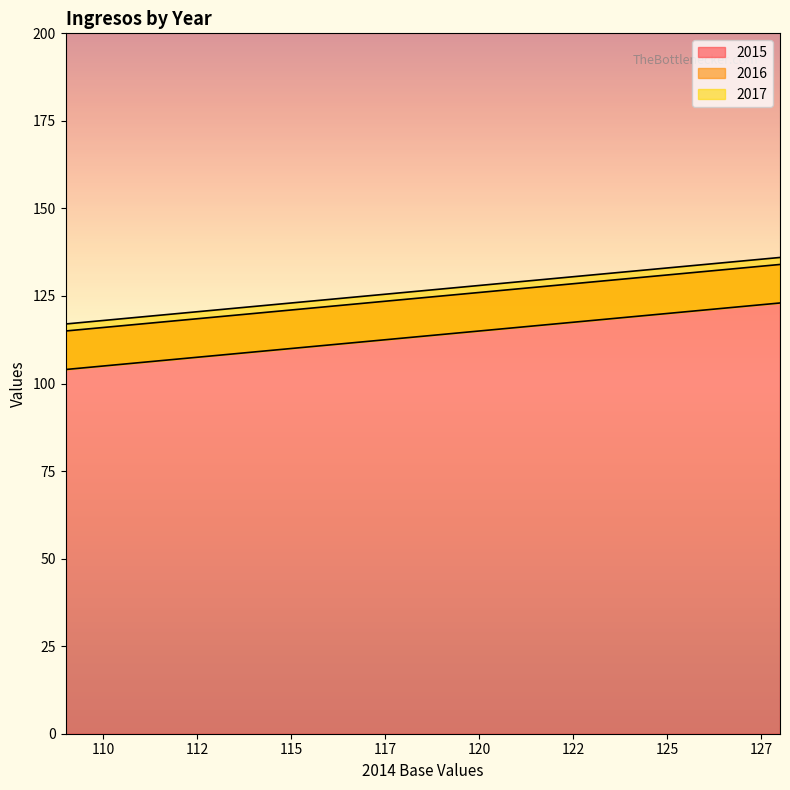

Which series has the largest range (max minus min)?

2015